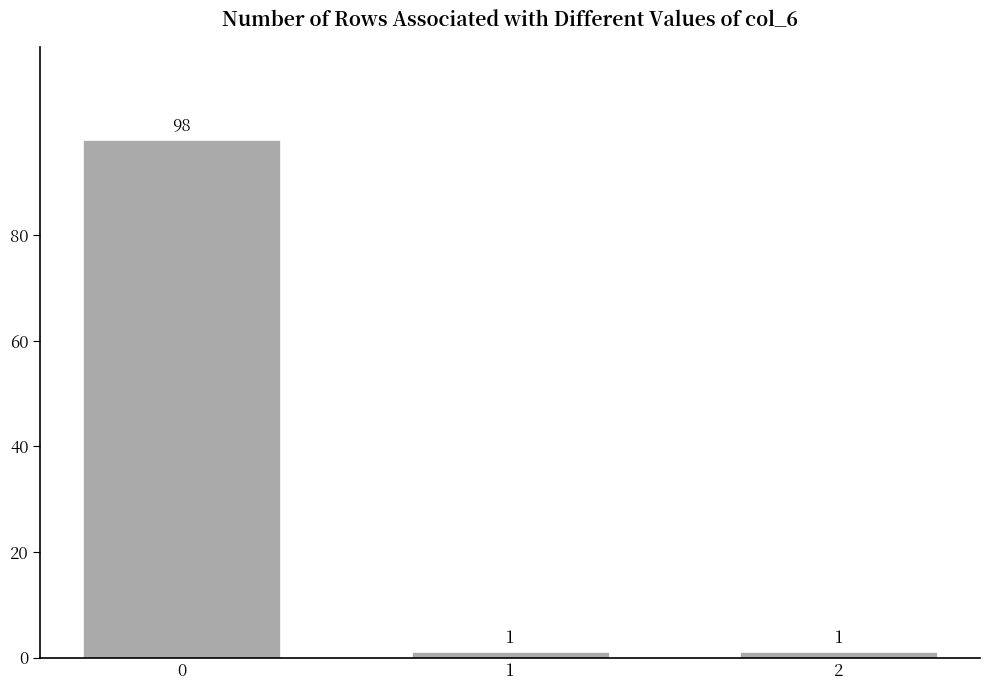

How many values exceed 1?

1